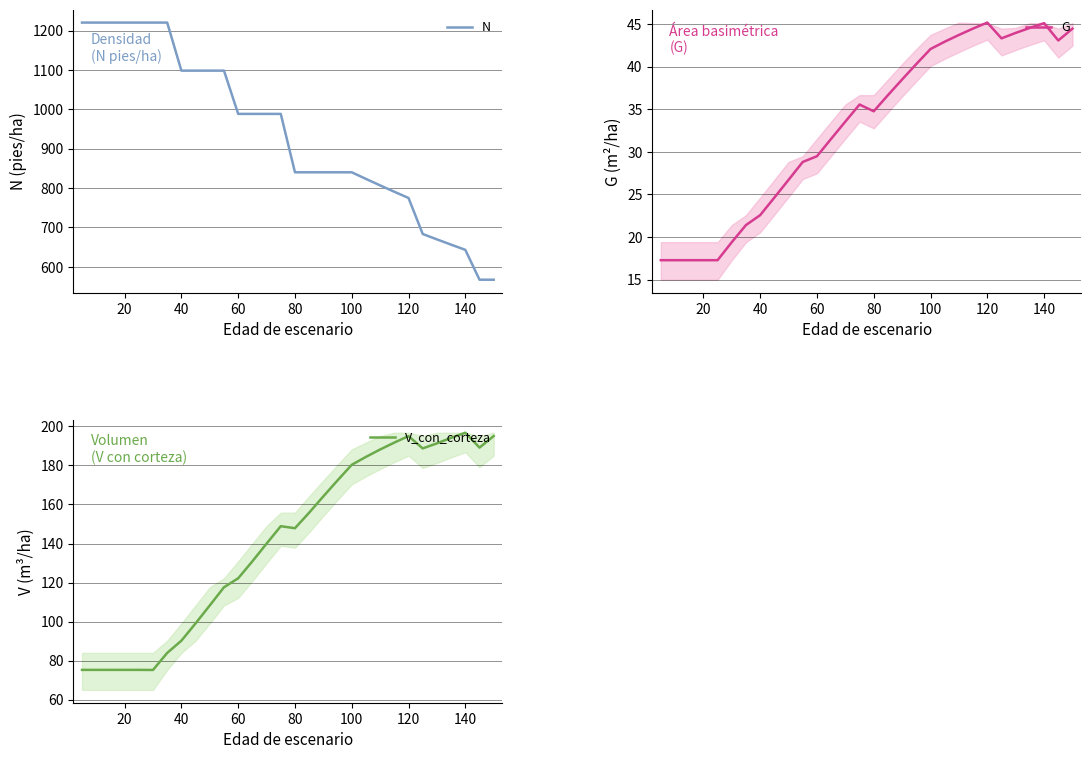

The value of N at 140 is 1055.5. True or false?

False